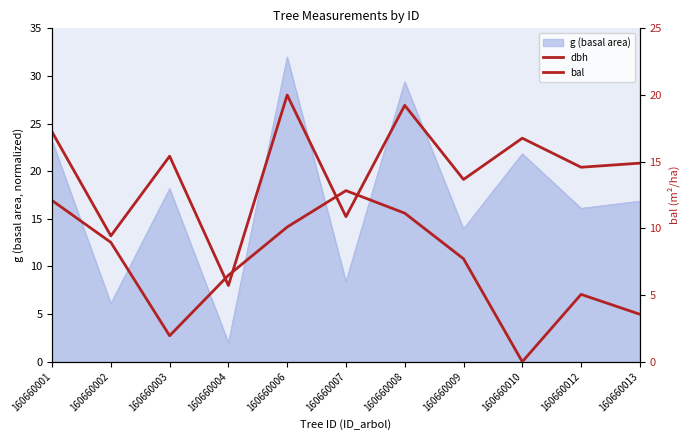

What is the average value of the dbh series?

20.1